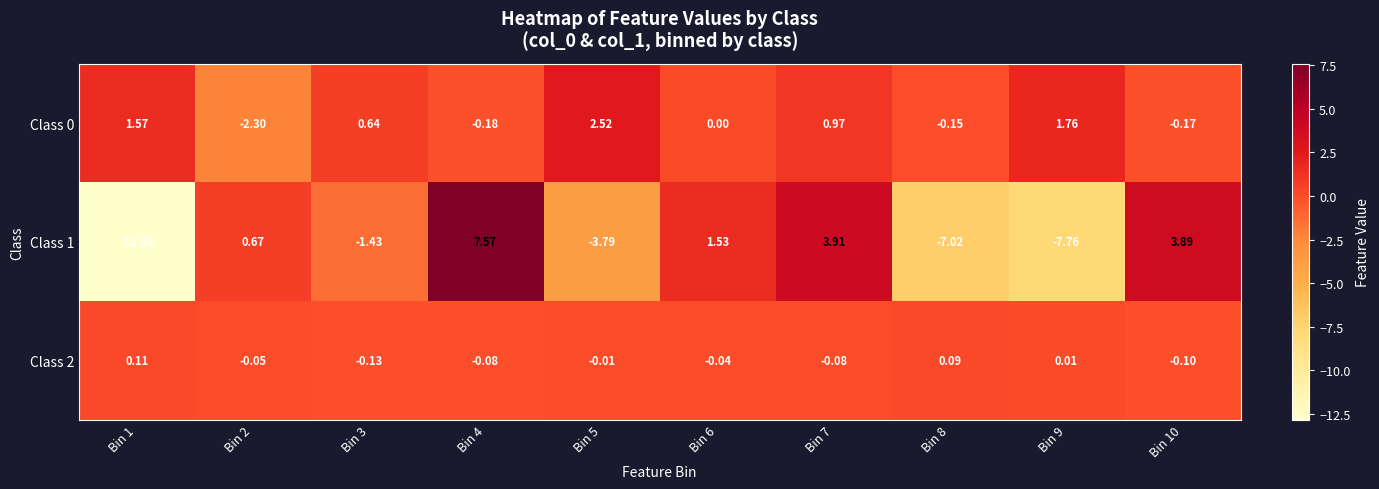

Is the value of Class 0 at Bin 3 greater than the value of Class 2 at Bin 9?

Yes